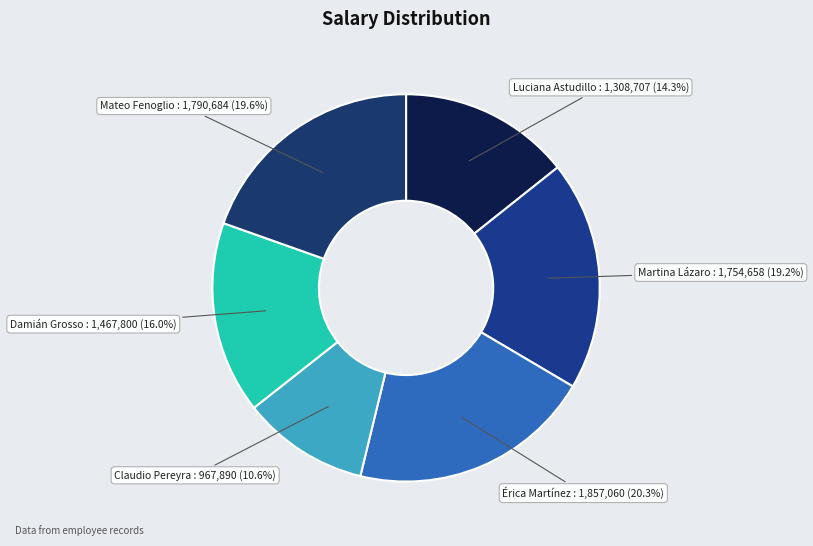

Which category has the smallest portion of the pie?

Claudio Pereyra